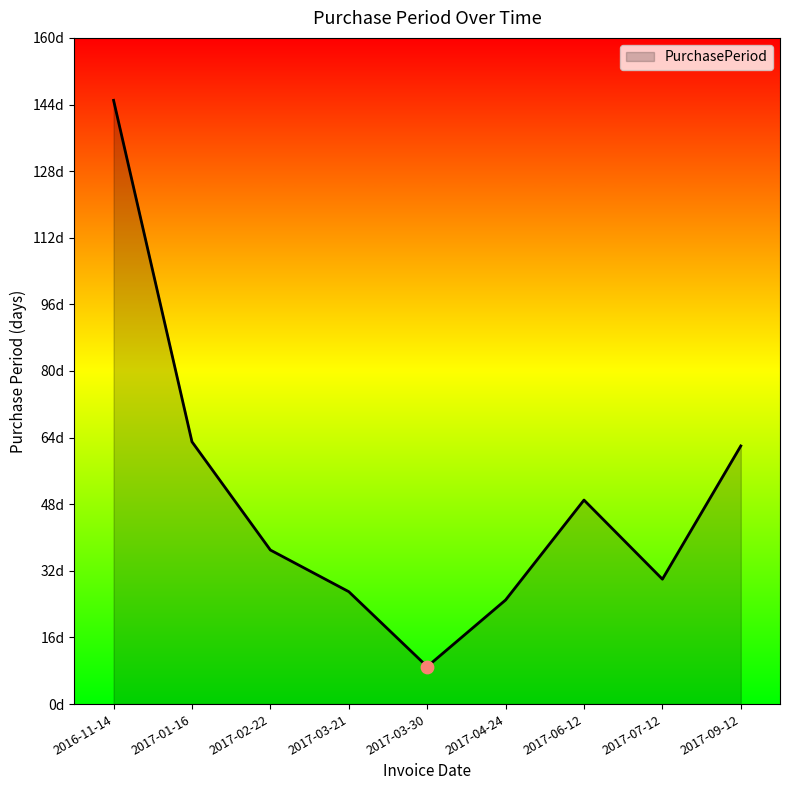

Which has a higher value, 2017-07-12 or 2017-02-22?

2017-02-22